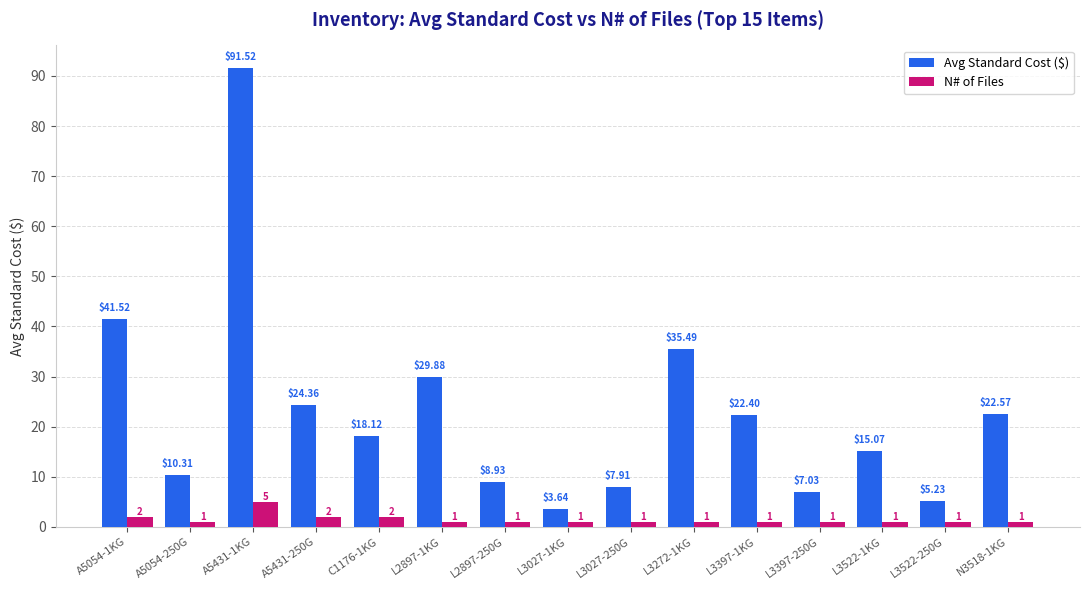

The value of N# of Files at L3027-1KG is 1.0. True or false?

True